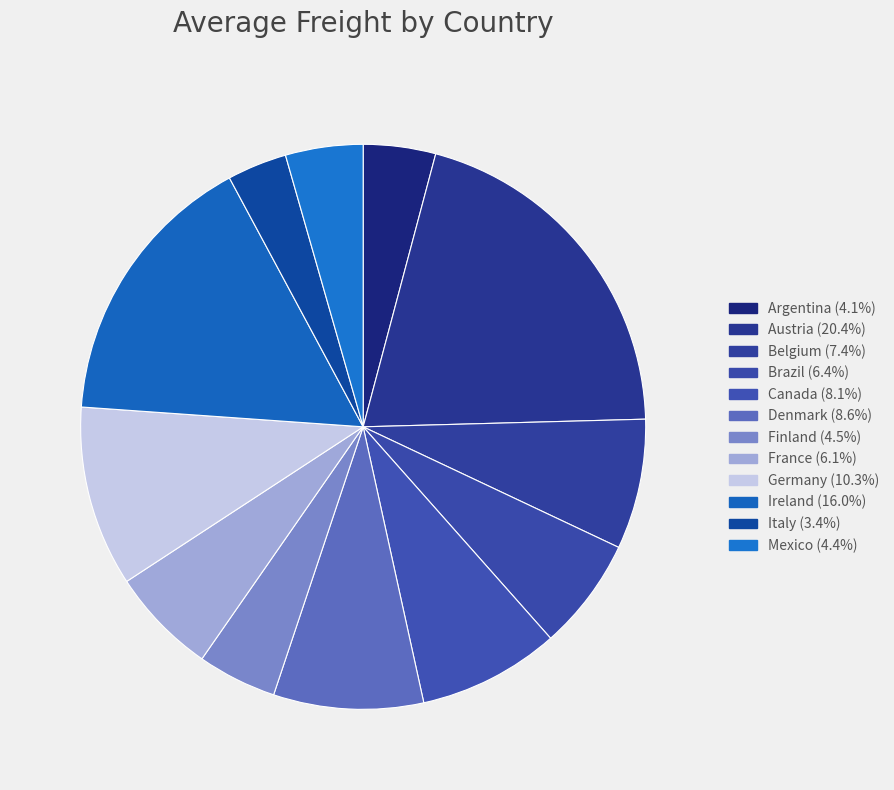

How many segments does this pie chart have?

12